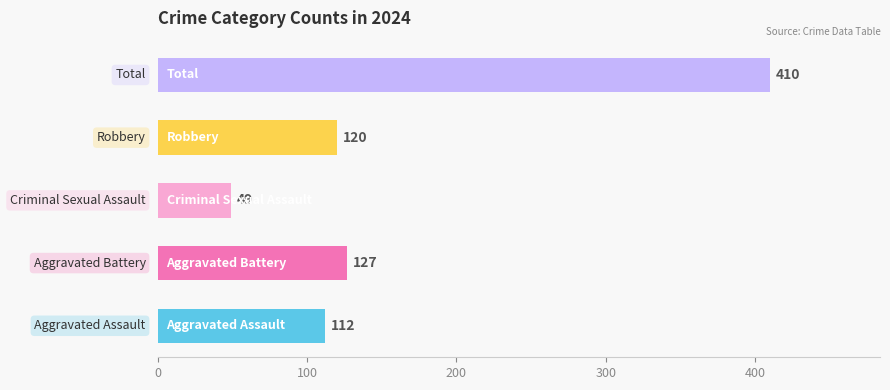

What are all the series names shown in the legend?

Aggravated Assault, Aggravated Battery, Criminal Sexual Assault, Robbery, Total